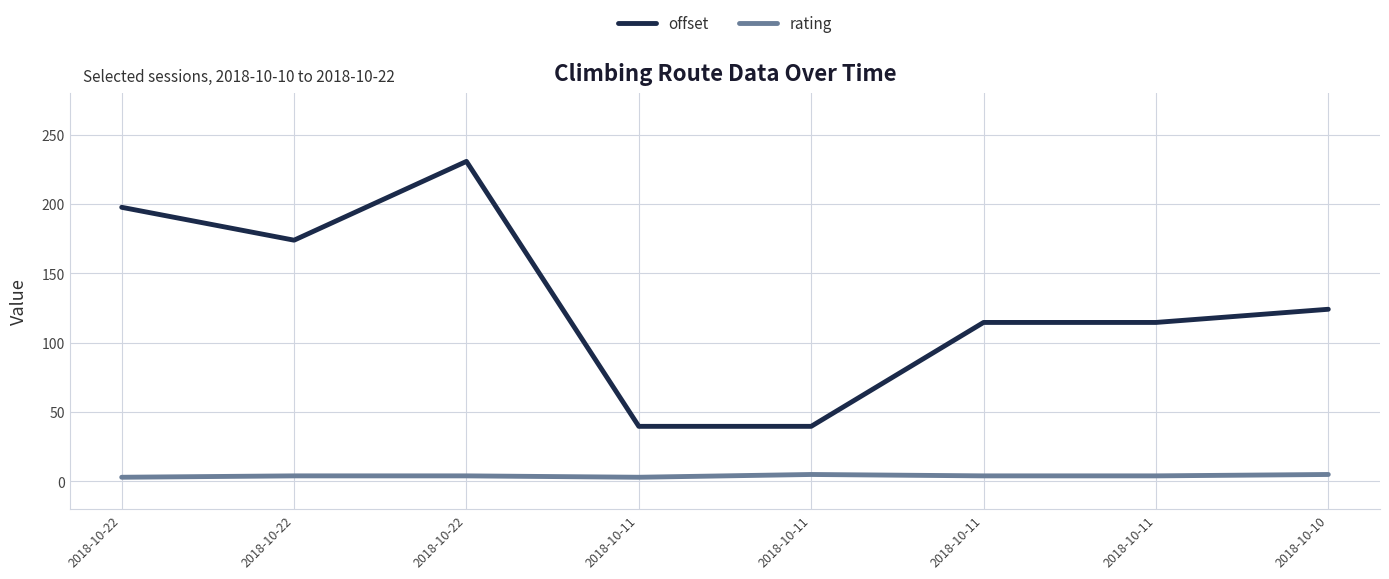

Reading left to right, list all the values displayed in this chart.

offset: 197.6	173.9	230.7	39.7	39.7	114.6	114.6	124.1
rating: 3.0	4.0	4.0	3.0	5.0	4.0	4.0	5.0